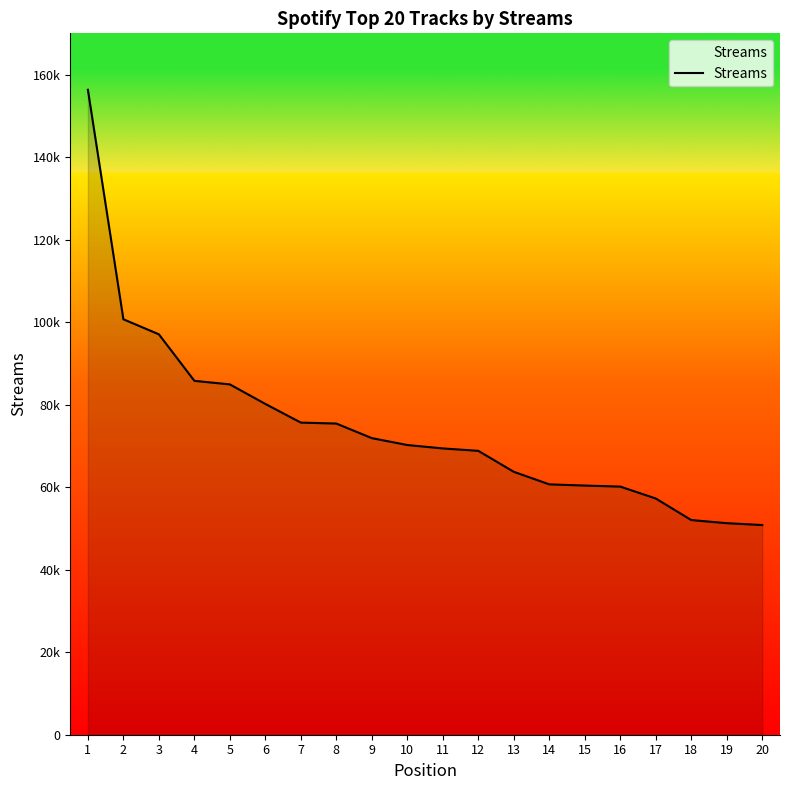

Is this an area chart (filled region under the line)?

Yes